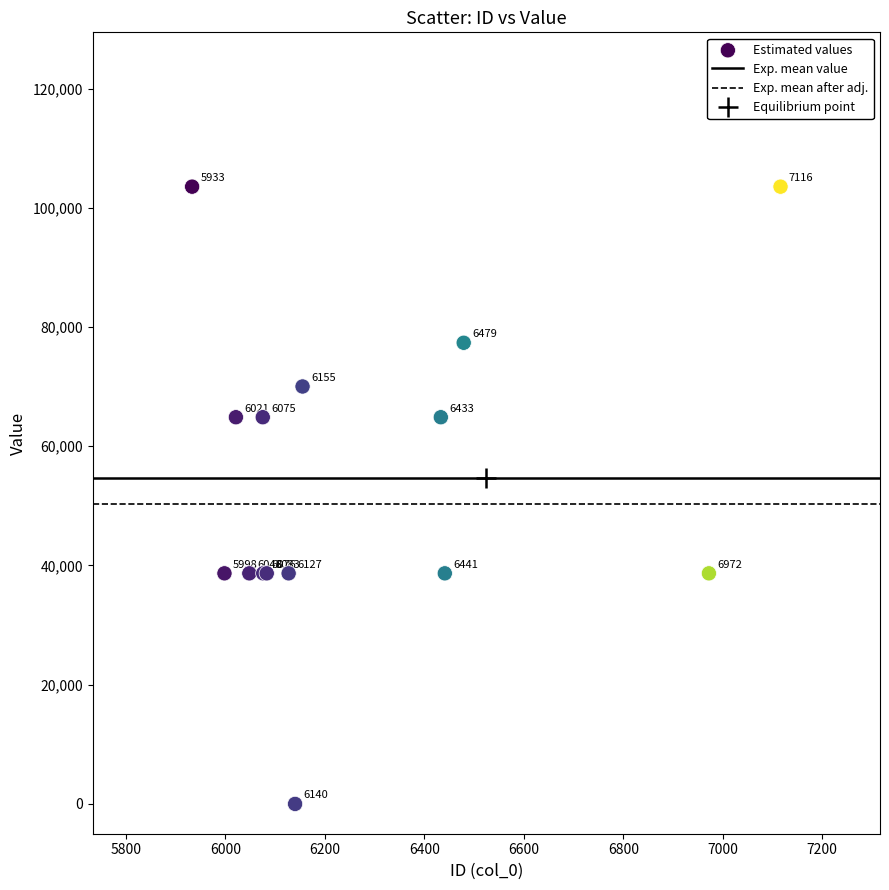

What Y value in the scatter plot is closest to 51777?

38683